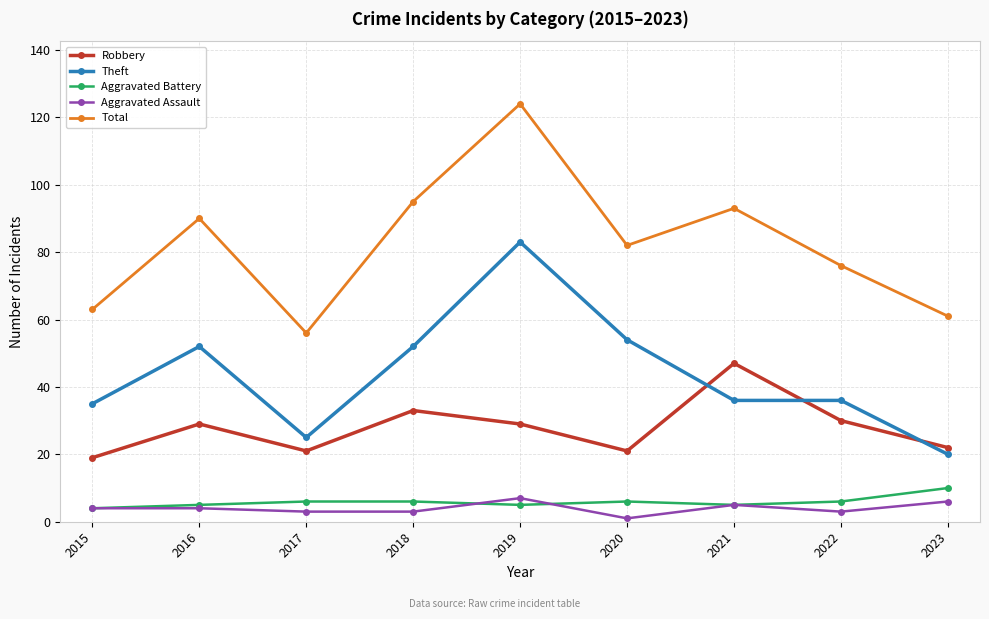

Is this an area chart (filled region under the line)?

No